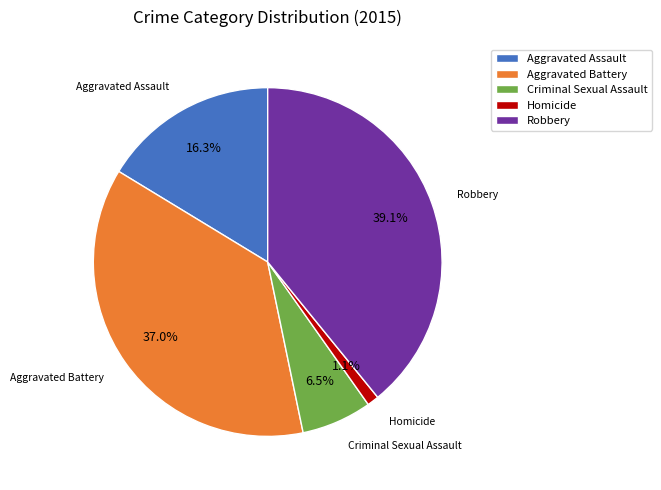

Does any single category account for the majority?

No